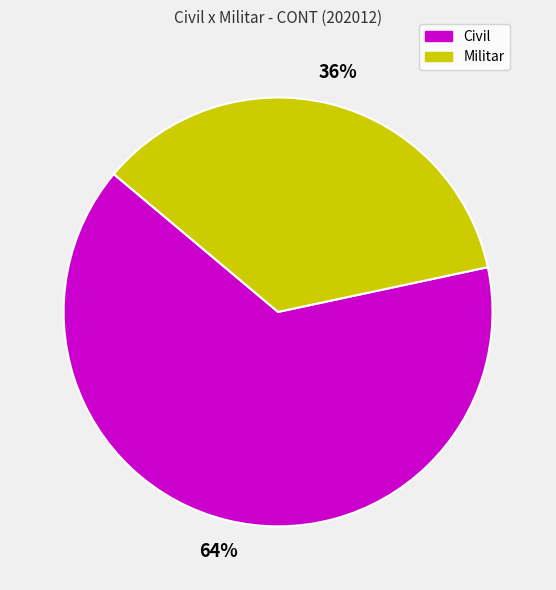

Is the sum of Militar and Civil greater than half?

Yes